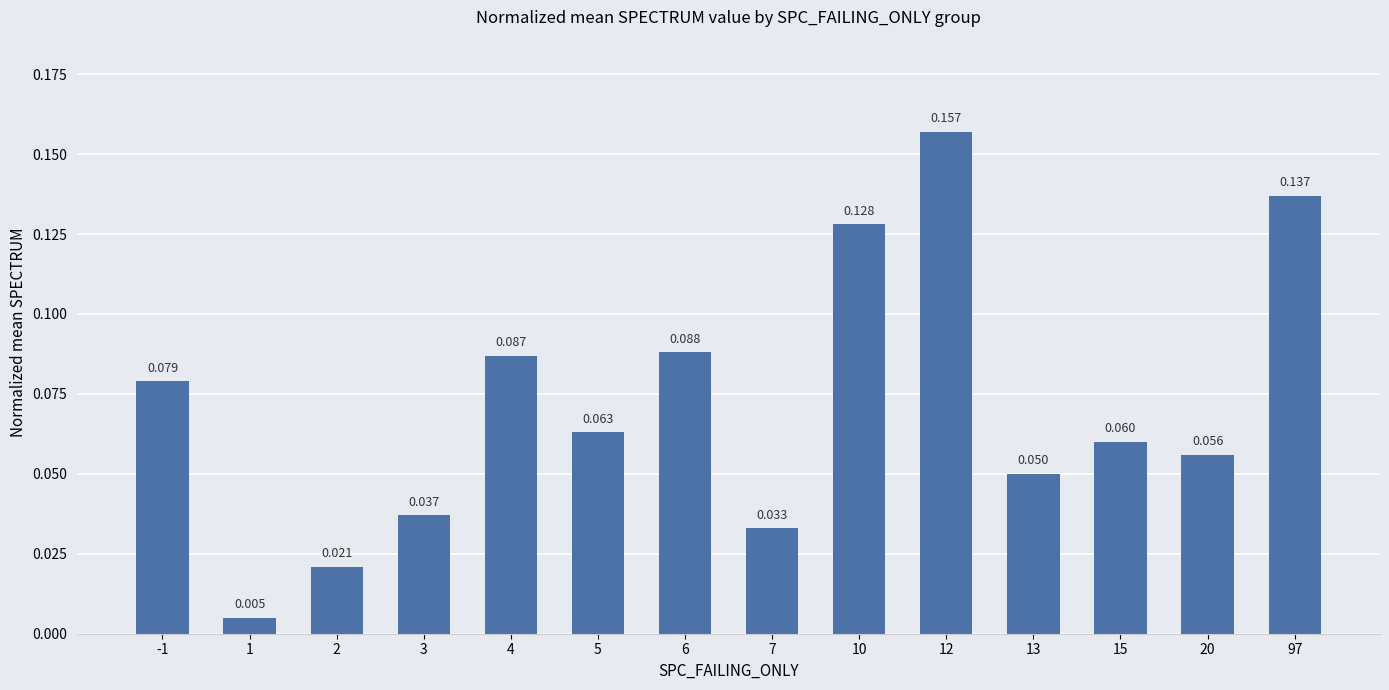

List the labels in order of value, largest first.

12, 97, 10, 6, 4, -1, 5, 15, 20, 13, 3, 7, 2, 1